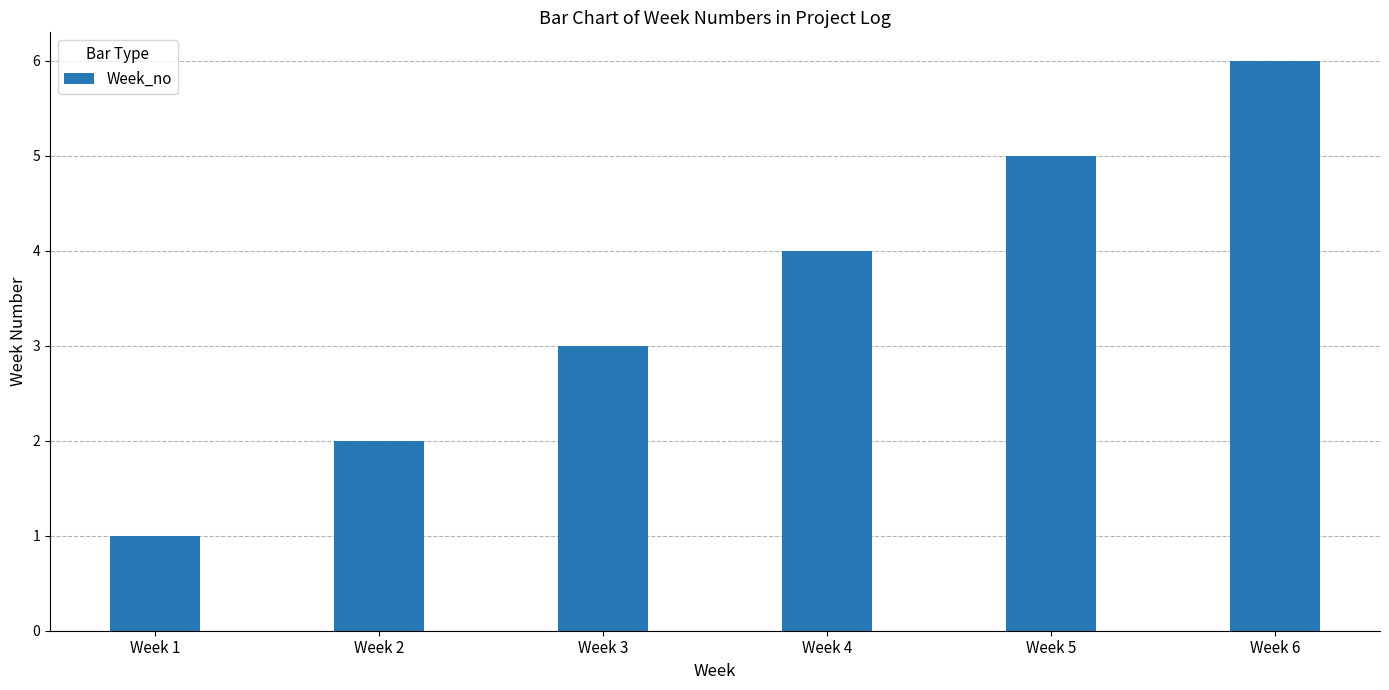

What is the ratio of the value at Week 2 to the value at Week 5?

0.4